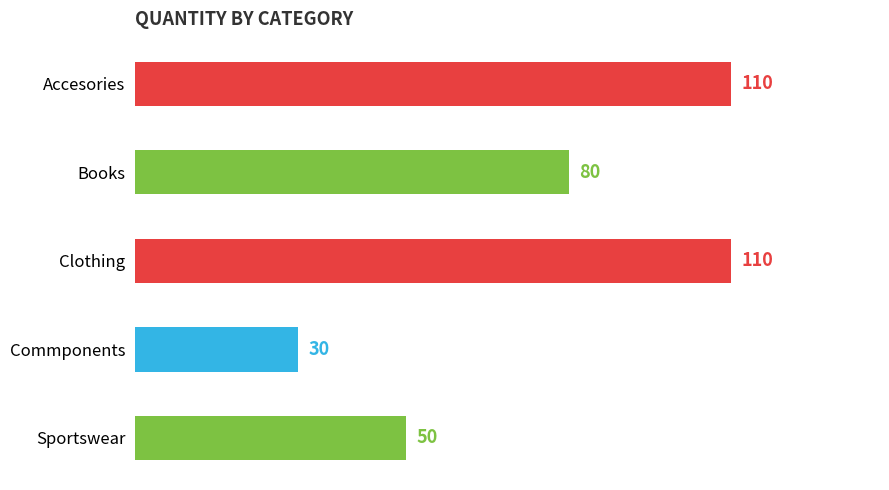

What is the ratio of the value at Clothing to the value at Accesories?

1.0